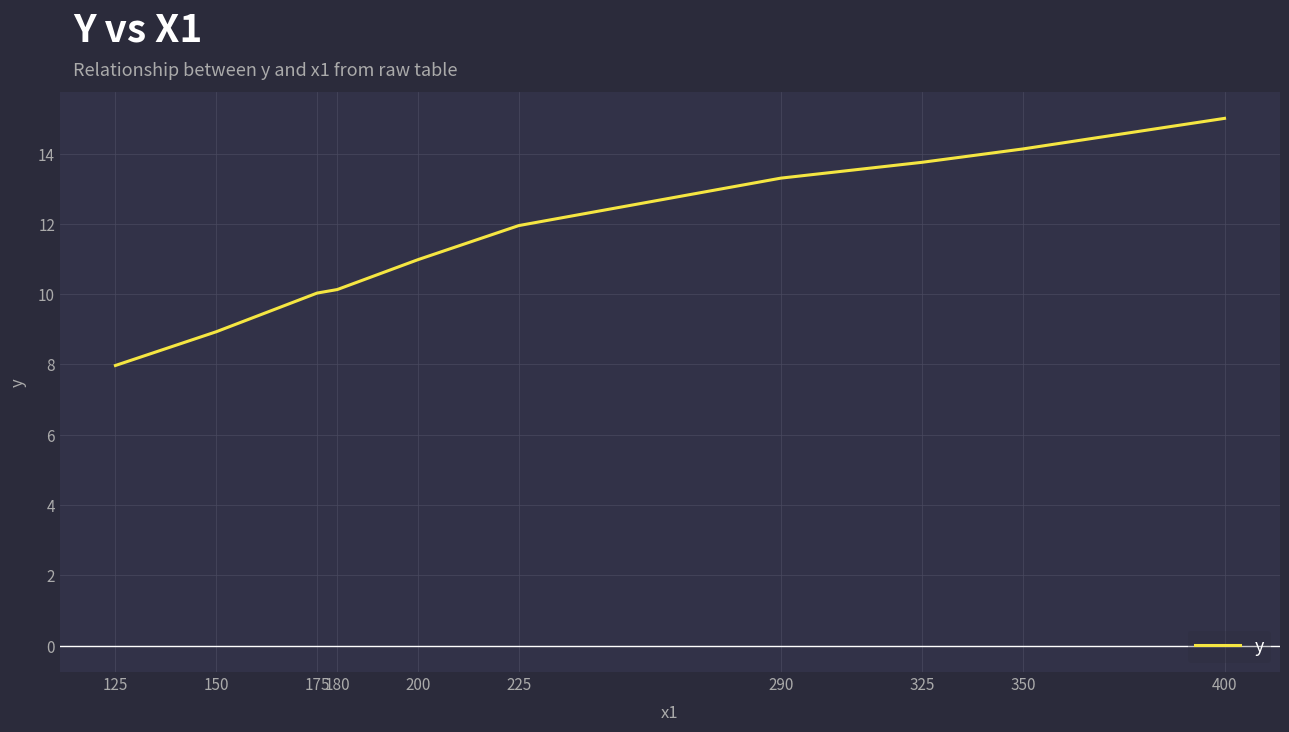

The value at 350 is 14.1. True or false?

True